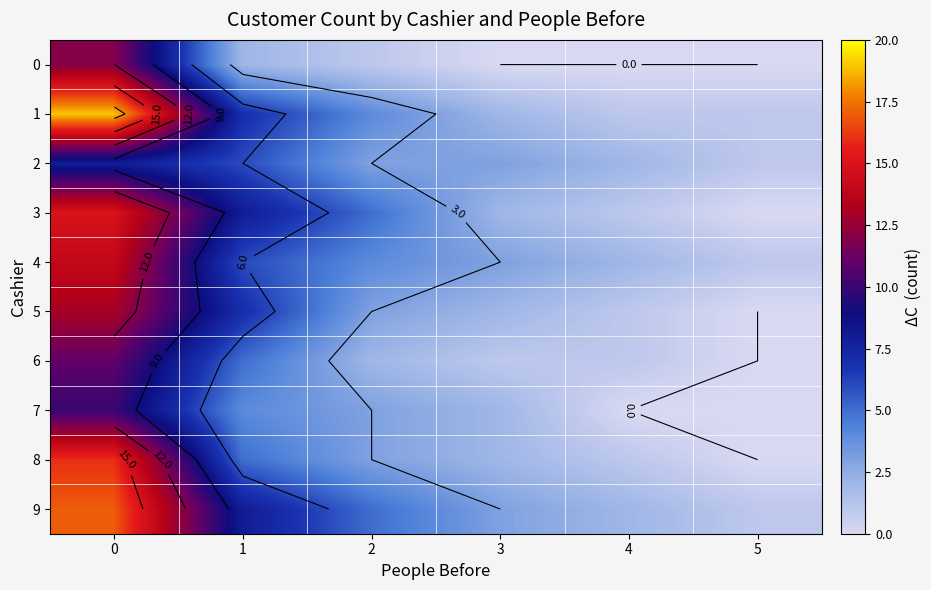

Rank the categories by 1 value from highest to lowest.

0, 1, 2, 3, 4, 5